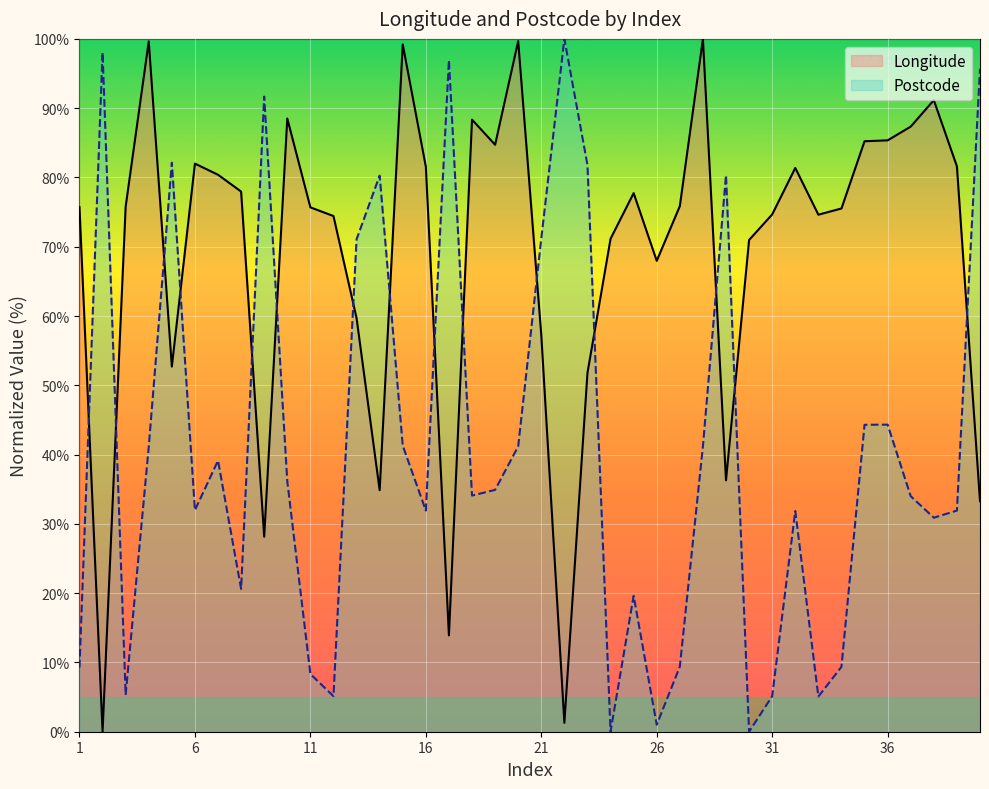

What is the difference between the highest and lowest values at 19?

49.8